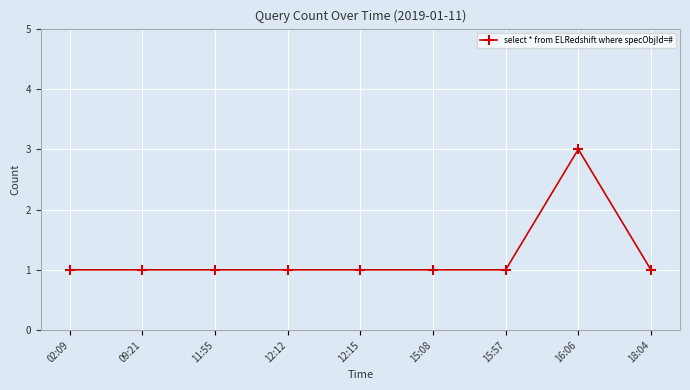

Which category has the highest value across all series?

16:06